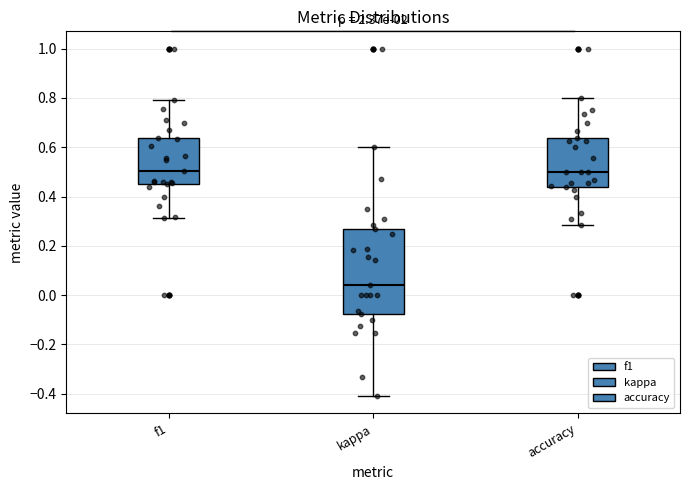

Reading left to right, read every box against the y-axis: the position of its median line, the range the box covers, and the ends of its whiskers. The values are not printed on the chart, so give them approximately, as read against the axis.

f1: median 0.50, box 0.46 to 0.64, whiskers 0.32 to 0.80
kappa: median 0.04, box -0.08 to 0.26, whiskers -0.40 to 0.60
accuracy: median 0.50, box 0.44 to 0.64, whiskers 0.28 to 0.80